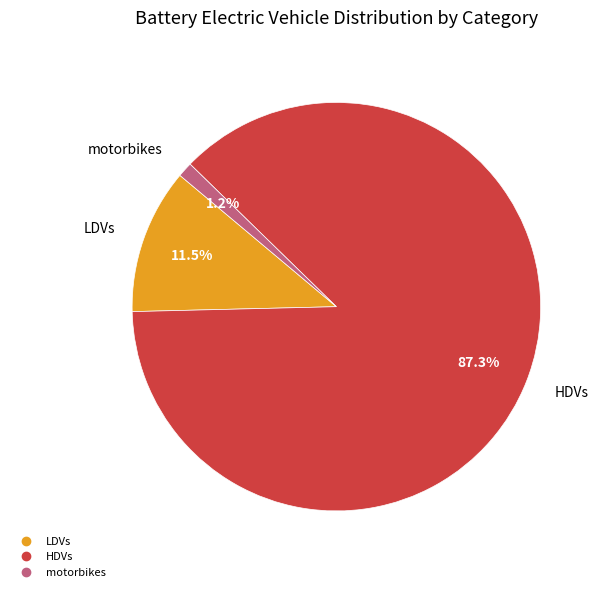

Is there a majority slice in this chart?

Yes